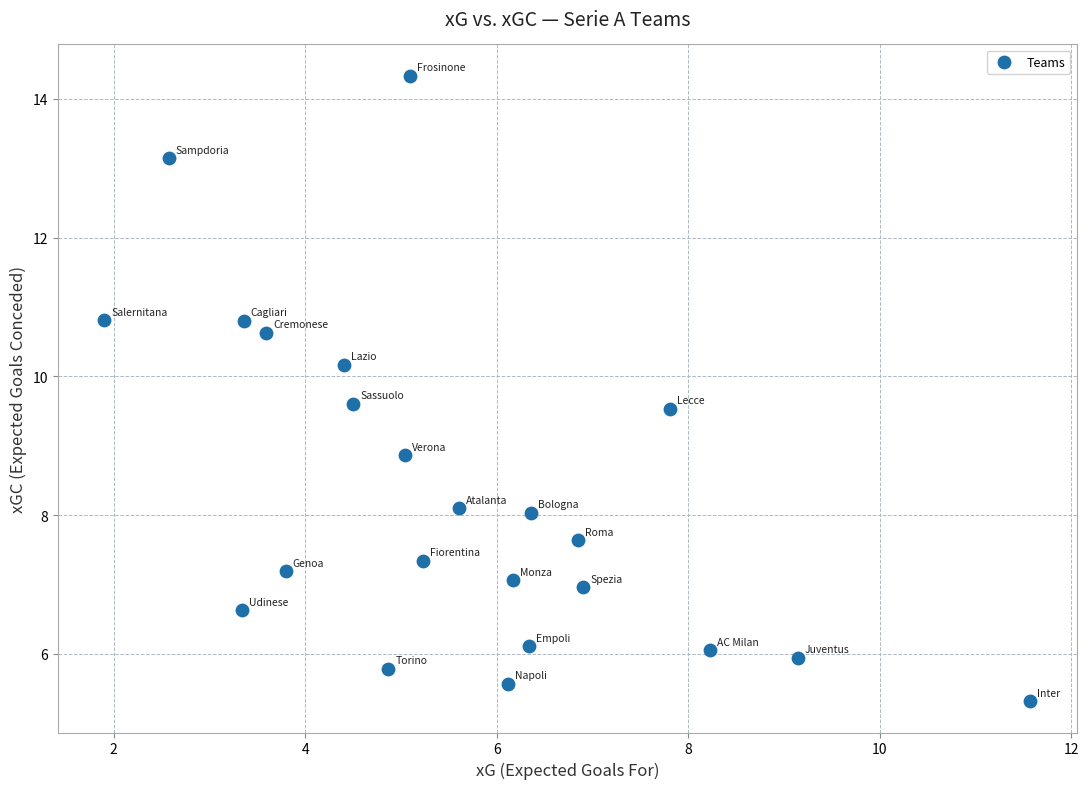

What Y value in the scatter plot is closest to 9?

8.9